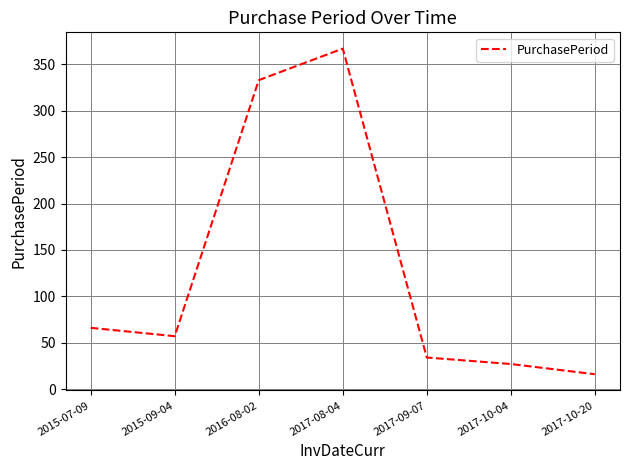

What is the average value?

129